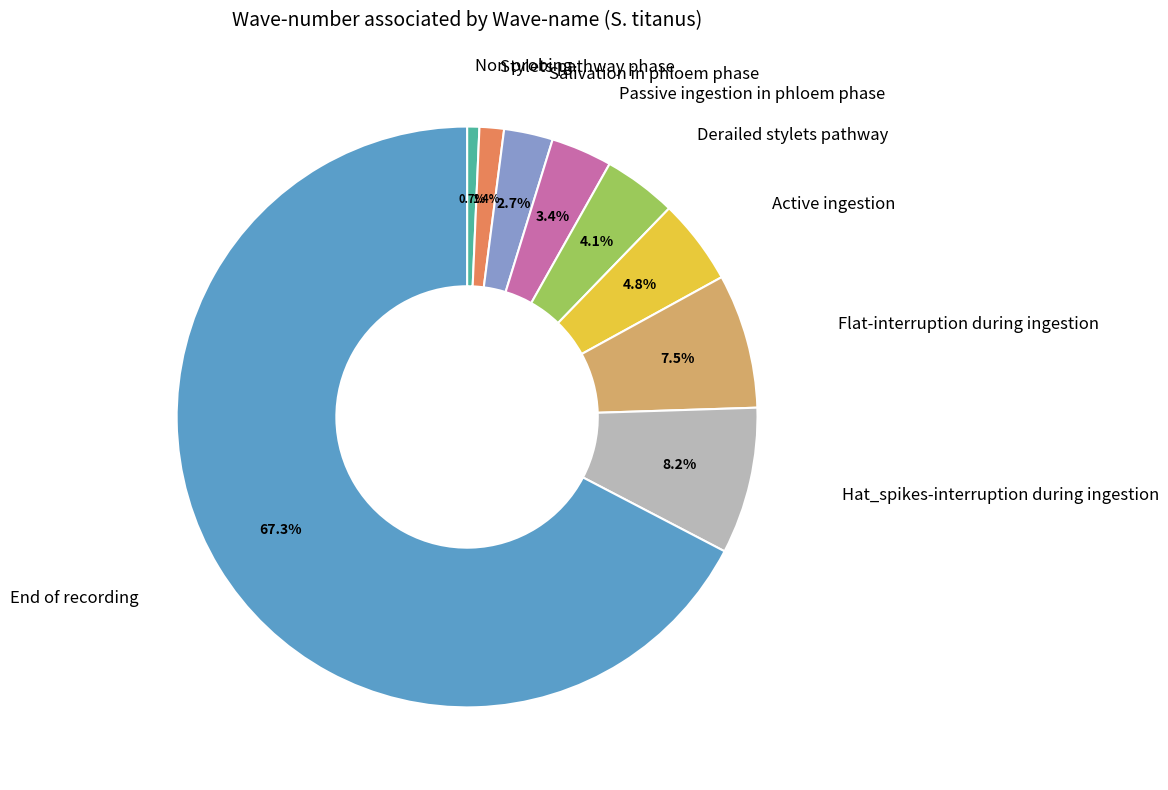

Is there any slice that represents more than half of the pie?

Yes